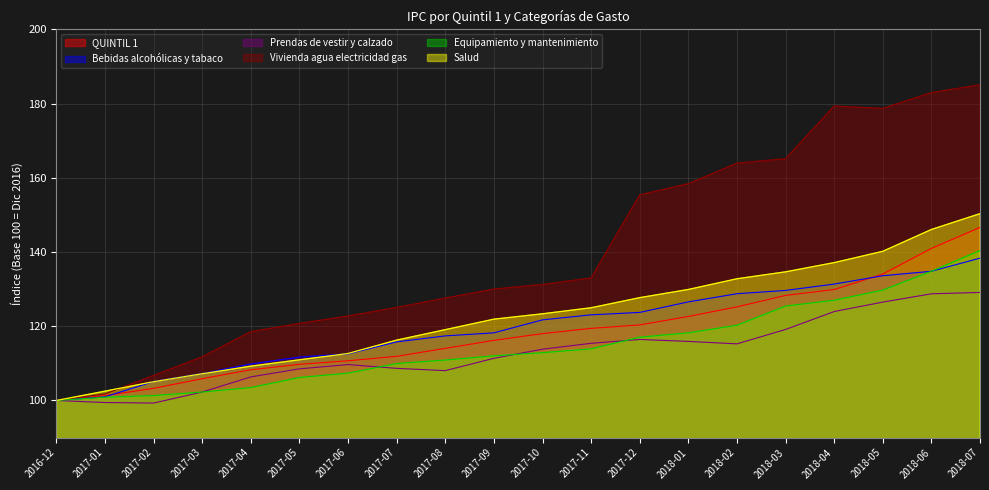

Is the value of Prendas de vestir y calzado at 2017-05 greater than the value of Equipamiento y mantenimiento at 2018-07?

No